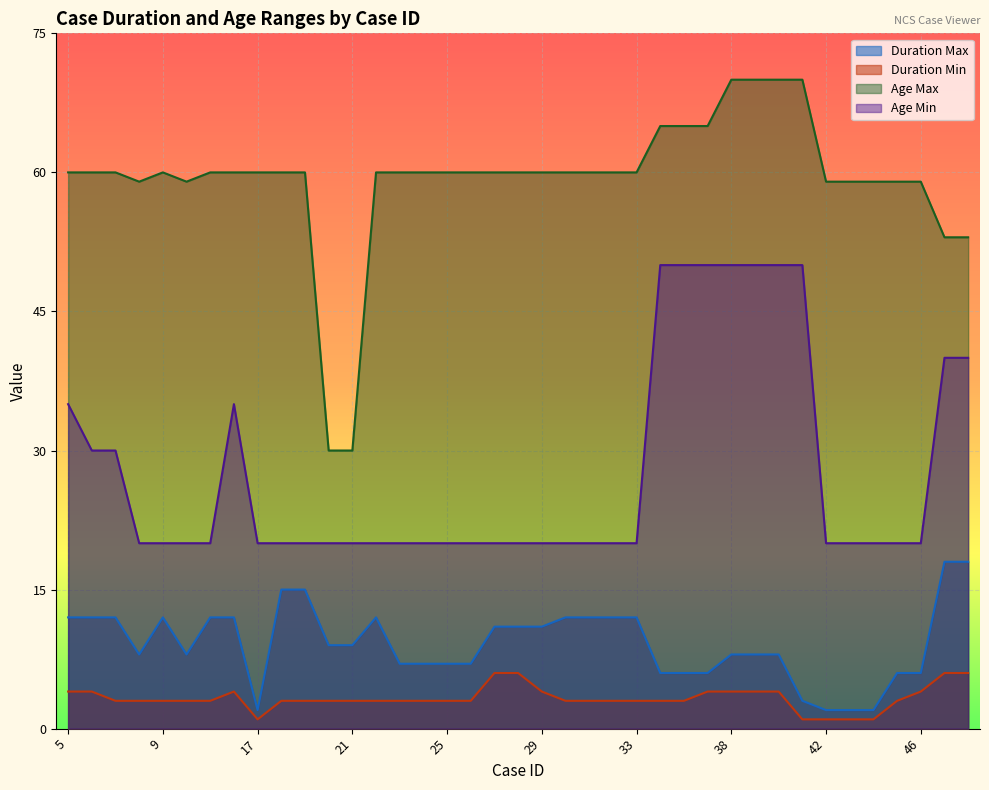

What is the value of the Age Min point at the 26th from the left?

50